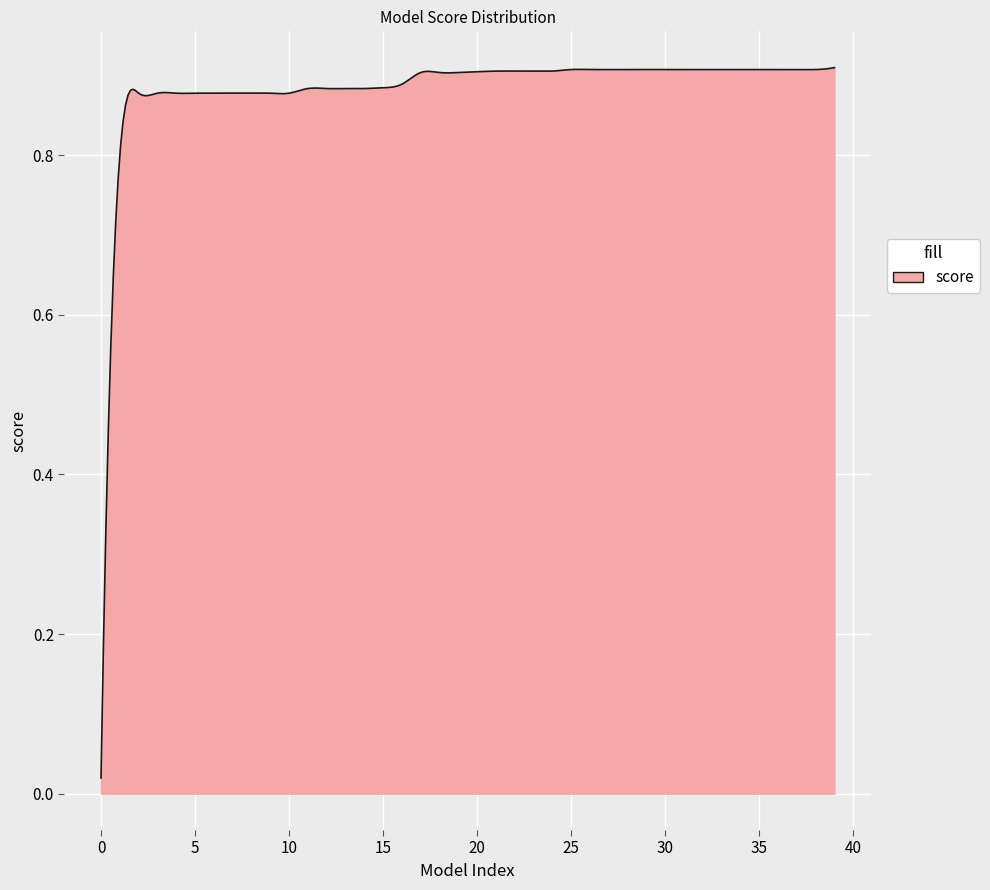

How many lines are shown in the chart?

1